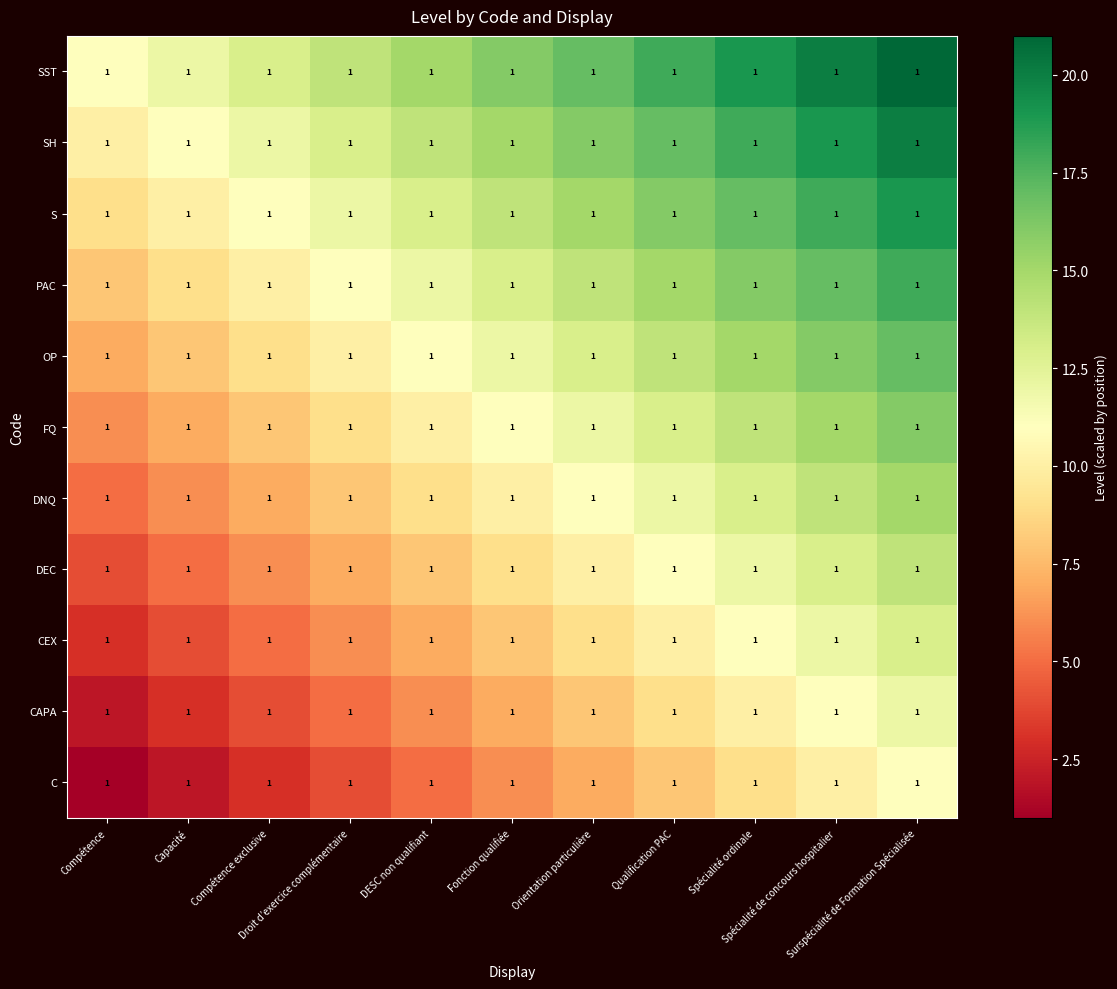

Reading left to right, transcribe all the data shown in this chart.

C: Compétence=1	Capacité=1	Compétence exclusive=1	Droit d’exercice complémentaire=1	DESC non qualifiant=1	Fonction qualifiée=1	Orientation particulière=1	Qualification PAC=1	Spécialité ordinale=1	Spécialité de concours hospitalier=1	Surspécialité de Formation Spécialisée=1
CAPA: Compétence=1	Capacité=1	Compétence exclusive=1	Droit d’exercice complémentaire=1	DESC non qualifiant=1	Fonction qualifiée=1	Orientation particulière=1	Qualification PAC=1	Spécialité ordinale=1	Spécialité de concours hospitalier=1	Surspécialité de Formation Spécialisée=1
CEX: Compétence=1	Capacité=1	Compétence exclusive=1	Droit d’exercice complémentaire=1	DESC non qualifiant=1	Fonction qualifiée=1	Orientation particulière=1	Qualification PAC=1	Spécialité ordinale=1	Spécialité de concours hospitalier=1	Surspécialité de Formation Spécialisée=1
DEC: Compétence=1	Capacité=1	Compétence exclusive=1	Droit d’exercice complémentaire=1	DESC non qualifiant=1	Fonction qualifiée=1	Orientation particulière=1	Qualification PAC=1	Spécialité ordinale=1	Spécialité de concours hospitalier=1	Surspécialité de Formation Spécialisée=1
DNQ: Compétence=1	Capacité=1	Compétence exclusive=1	Droit d’exercice complémentaire=1	DESC non qualifiant=1	Fonction qualifiée=1	Orientation particulière=1	Qualification PAC=1	Spécialité ordinale=1	Spécialité de concours hospitalier=1	Surspécialité de Formation Spécialisée=1
FQ: Compétence=1	Capacité=1	Compétence exclusive=1	Droit d’exercice complémentaire=1	DESC non qualifiant=1	Fonction qualifiée=1	Orientation particulière=1	Qualification PAC=1	Spécialité ordinale=1	Spécialité de concours hospitalier=1	Surspécialité de Formation Spécialisée=1
OP: Compétence=1	Capacité=1	Compétence exclusive=1	Droit d’exercice complémentaire=1	DESC non qualifiant=1	Fonction qualifiée=1	Orientation particulière=1	Qualification PAC=1	Spécialité ordinale=1	Spécialité de concours hospitalier=1	Surspécialité de Formation Spécialisée=1
PAC: Compétence=1	Capacité=1	Compétence exclusive=1	Droit d’exercice complémentaire=1	DESC non qualifiant=1	Fonction qualifiée=1	Orientation particulière=1	Qualification PAC=1	Spécialité ordinale=1	Spécialité de concours hospitalier=1	Surspécialité de Formation Spécialisée=1
S: Compétence=1	Capacité=1	Compétence exclusive=1	Droit d’exercice complémentaire=1	DESC non qualifiant=1	Fonction qualifiée=1	Orientation particulière=1	Qualification PAC=1	Spécialité ordinale=1	Spécialité de concours hospitalier=1	Surspécialité de Formation Spécialisée=1
SH: Compétence=1	Capacité=1	Compétence exclusive=1	Droit d’exercice complémentaire=1	DESC non qualifiant=1	Fonction qualifiée=1	Orientation particulière=1	Qualification PAC=1	Spécialité ordinale=1	Spécialité de concours hospitalier=1	Surspécialité de Formation Spécialisée=1
SST: Compétence=1	Capacité=1	Compétence exclusive=1	Droit d’exercice complémentaire=1	DESC non qualifiant=1	Fonction qualifiée=1	Orientation particulière=1	Qualification PAC=1	Spécialité ordinale=1	Spécialité de concours hospitalier=1	Surspécialité de Formation Spécialisée=1